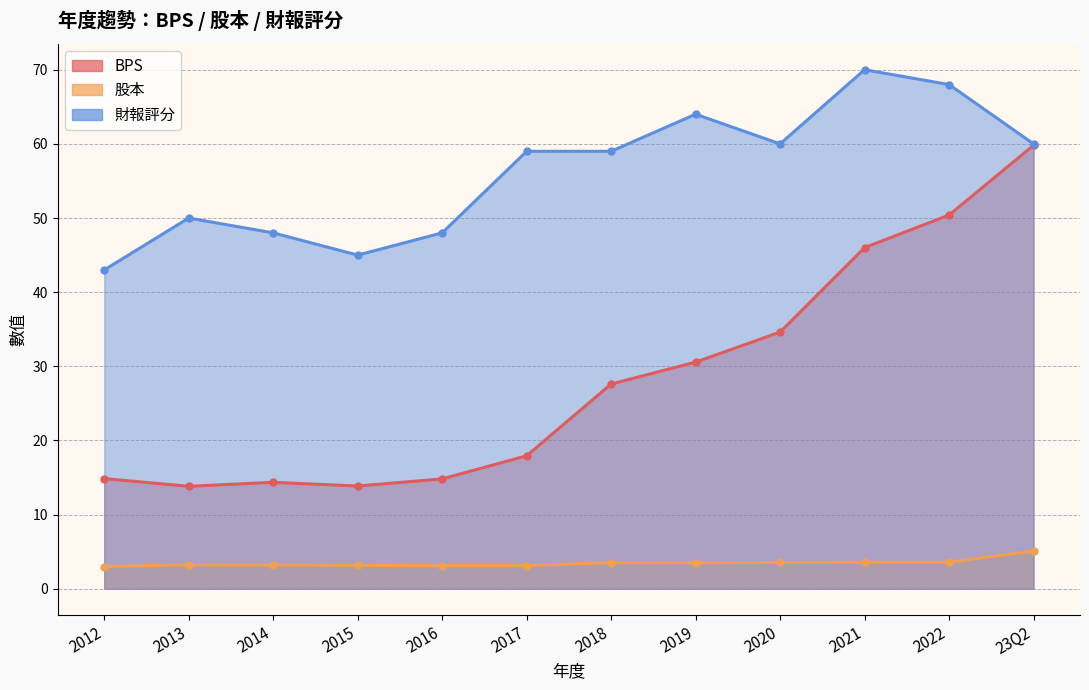

What is the label of the 8th point from the left?

2019